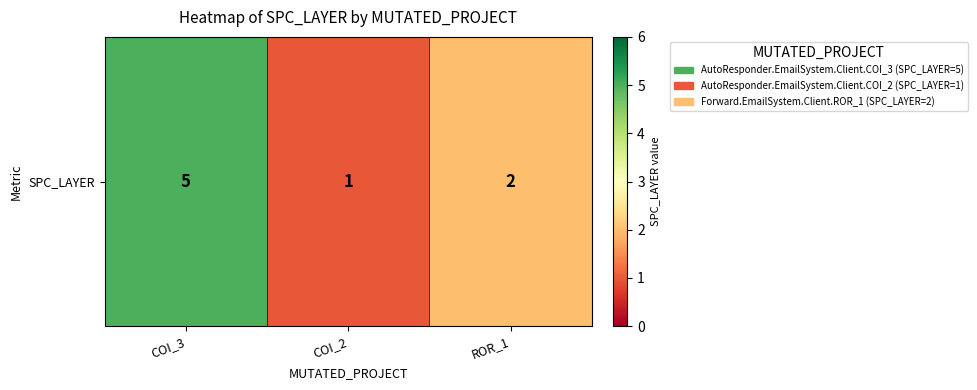

What is the average value?

3